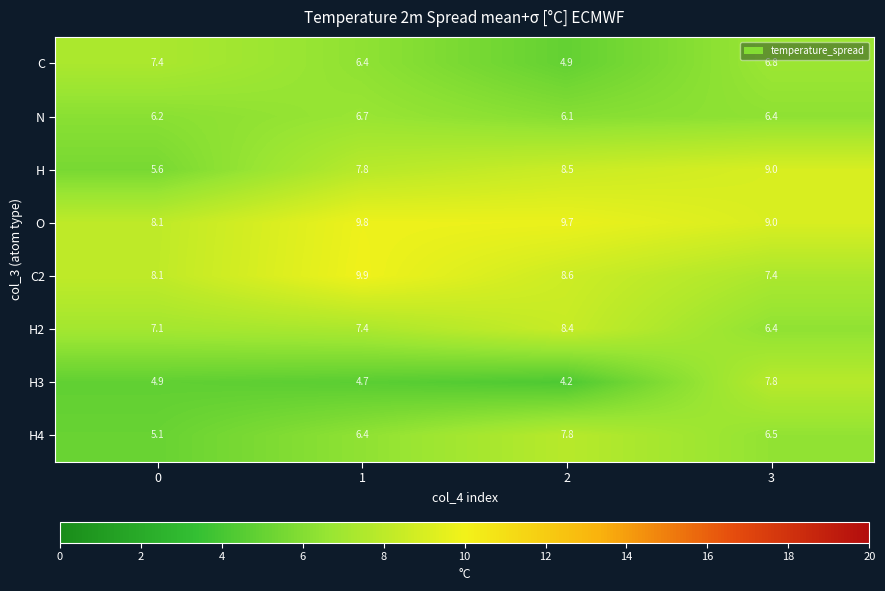

What is the maximum value shown in the chart?

9.9